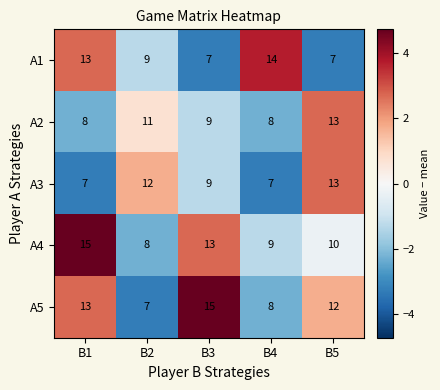

What is the total value across all series at B3?

53